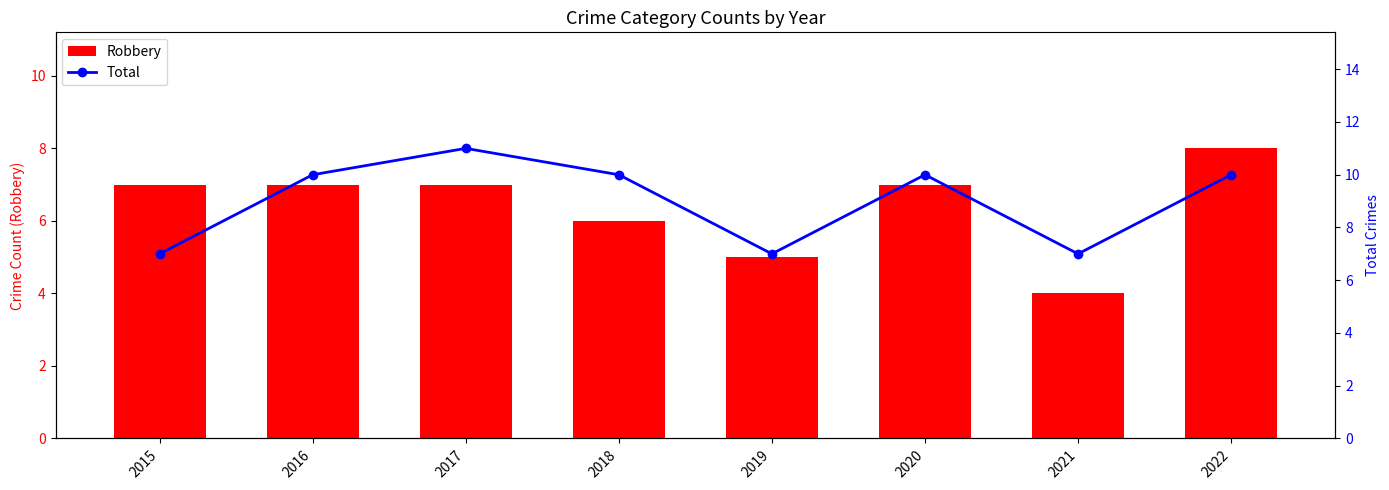

Where does the Total series first go above 10?

2017